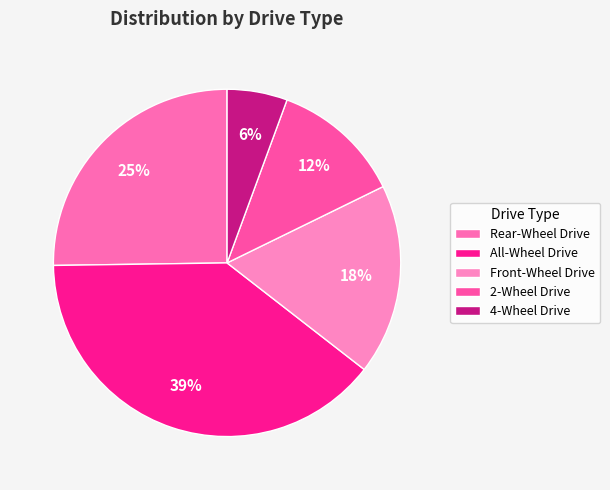

Is Front-Wheel Drive the majority of the pie?

No